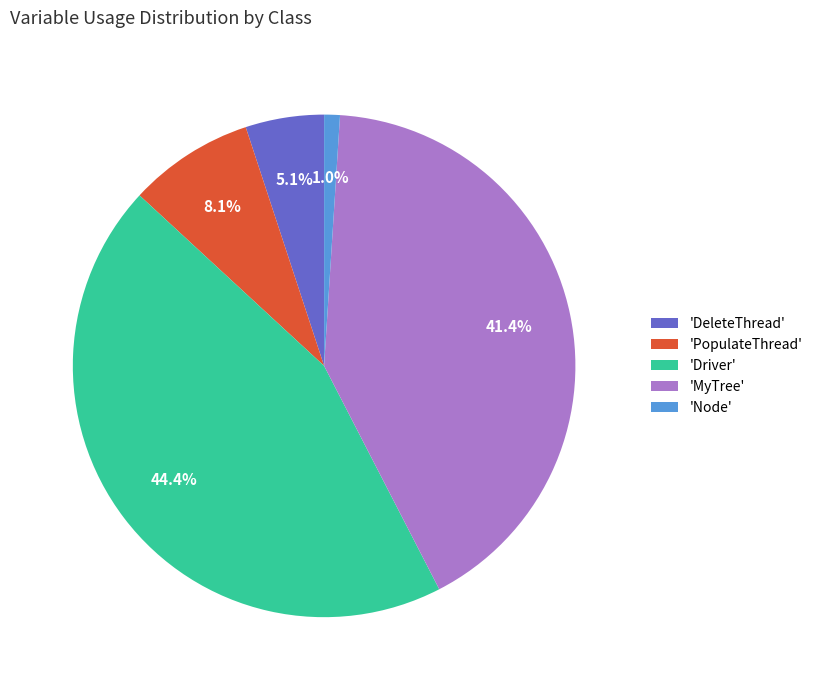

Does 'DeleteThread' represent more than half of the total?

No